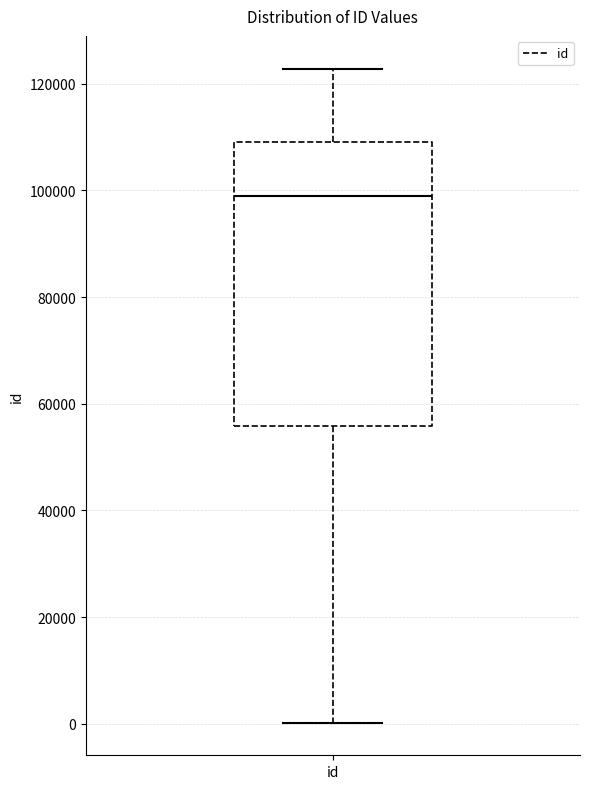

Read this box plot against the y-axis: the position of the median line, the range covered by the box, and the ends of both whiskers. The values are not printed on the chart, so give them approximately, as read against the axis.

median 98000, box 56000 to 110000, whiskers 0 to 122000